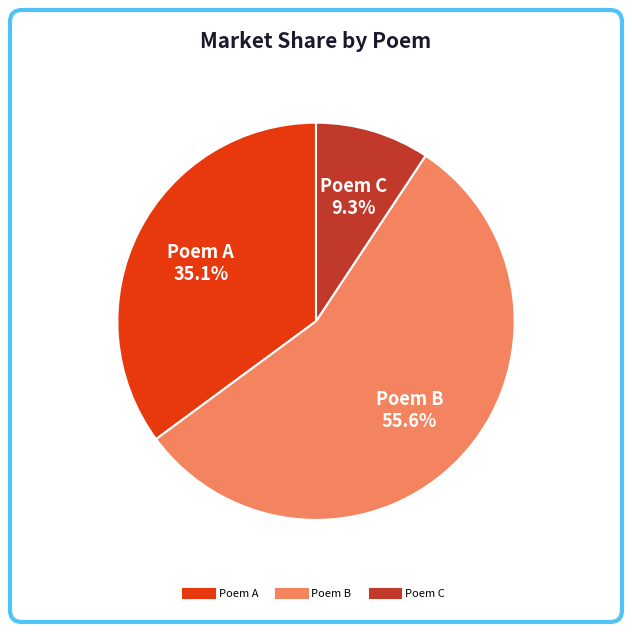

Is there a majority slice in this chart?

Yes